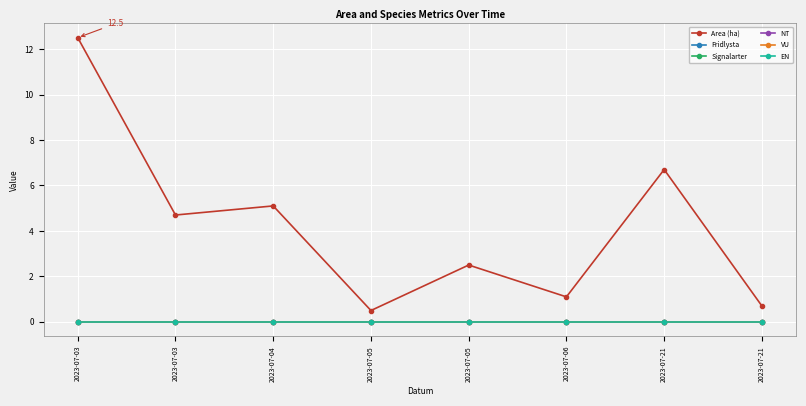

Which series has the widest spread of values?

Area (ha)